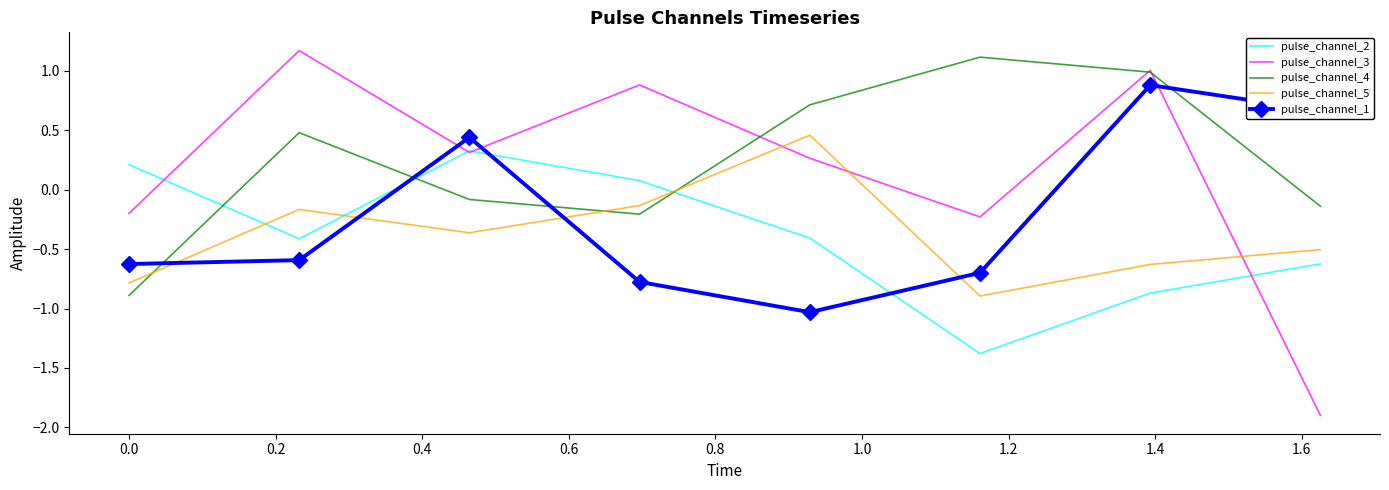

What is the maximum value for pulse_channel_4?

1.1